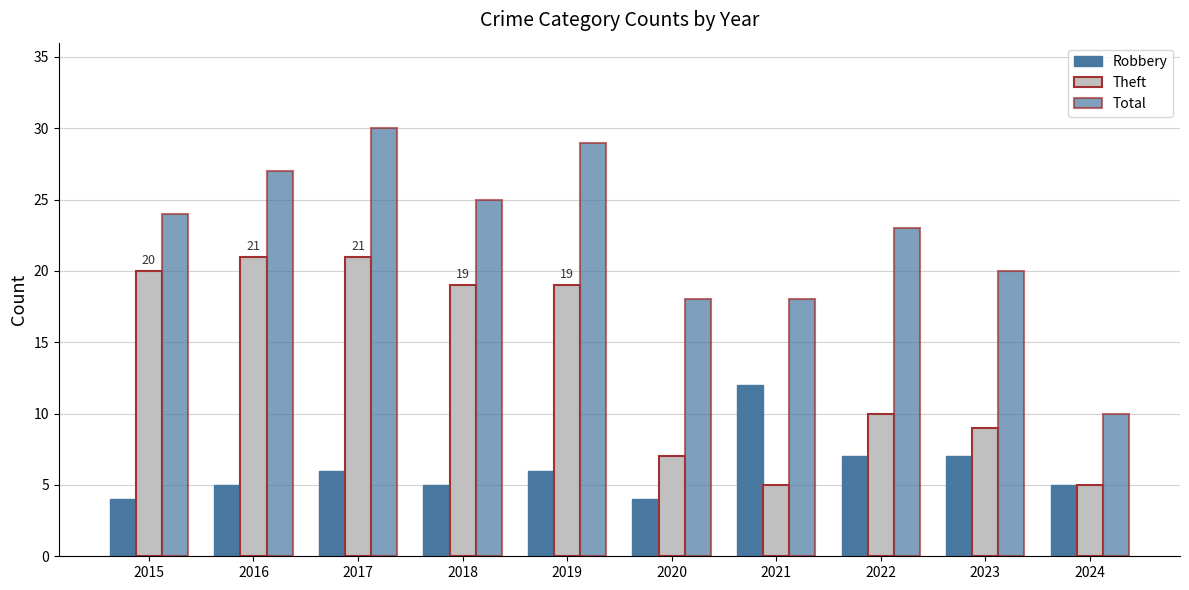

Is it true that Theft equals 21 at 2017?

True